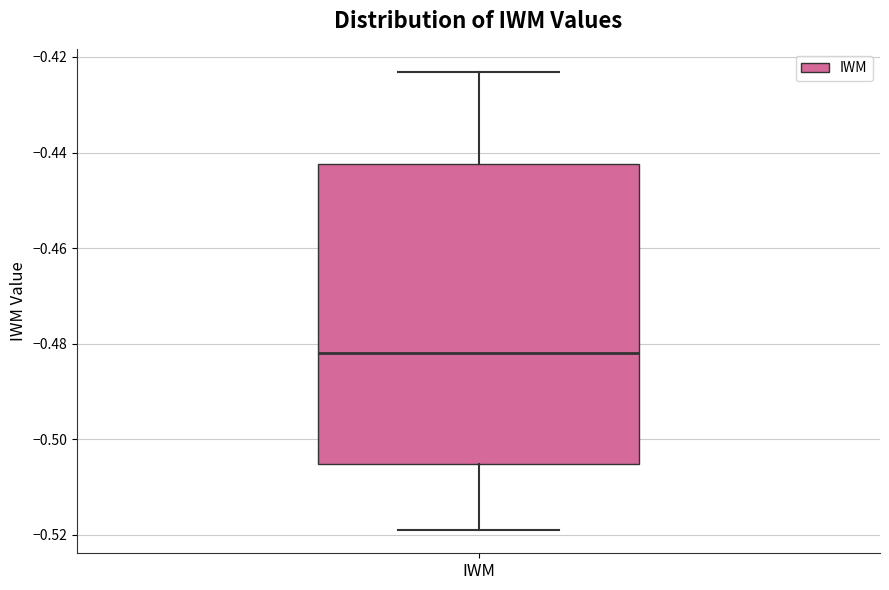

Read this box plot against the y-axis: the position of the median line, the range covered by the box, and the ends of both whiskers. The values are not printed on the chart, so give them approximately, as read against the axis.

median -0.482, box -0.506 to -0.442, whiskers -0.520 to -0.424